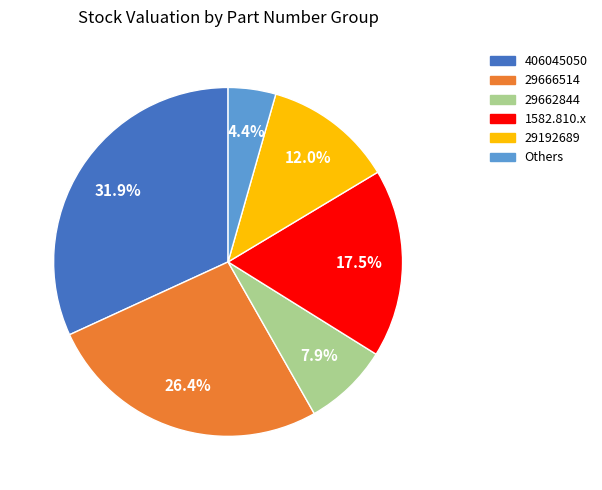

Count the number of slices in the pie.

6